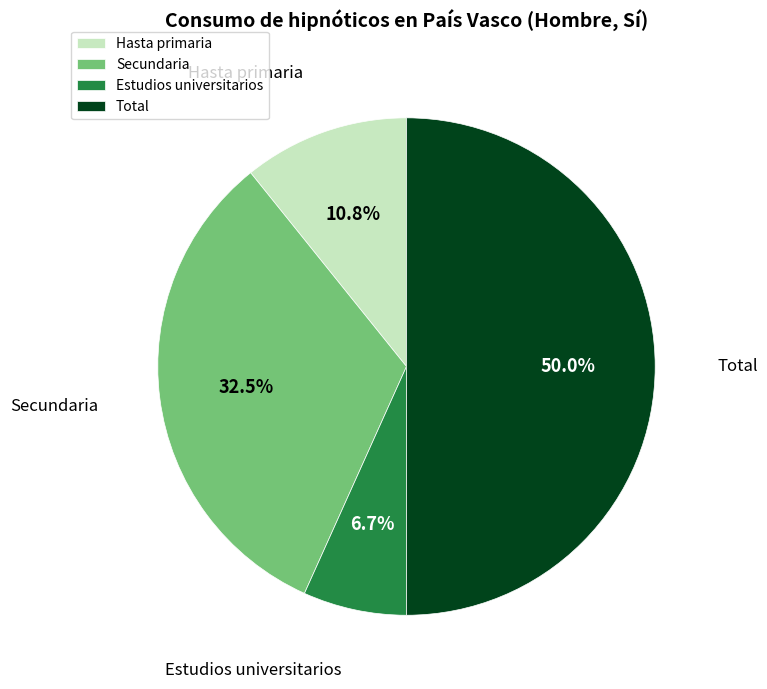

How many slices are in this pie chart?

4